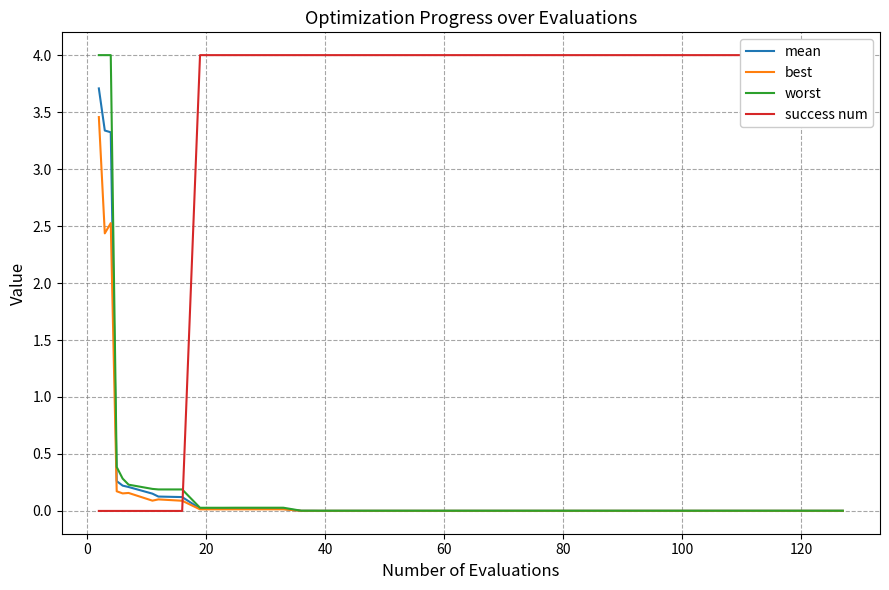

In best, how many points are higher than both neighbors (excluding endpoints)?

3